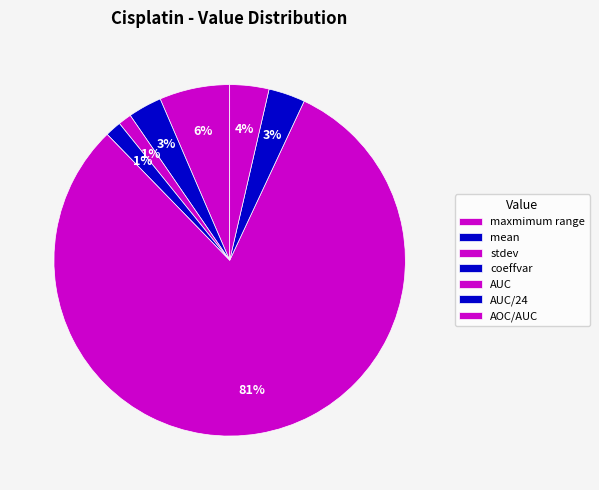

To the nearest percent, what percentage of the pie is coeffvar?

1%